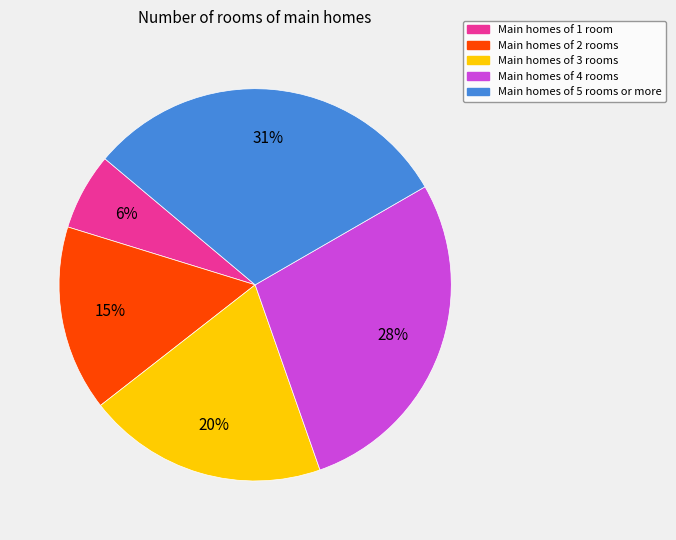

Rank the categories by value from lowest to highest.

Main homes of 1 room, Main homes of 2 rooms, Main homes of 3 rooms, Main homes of 4 rooms, Main homes of 5 rooms or more